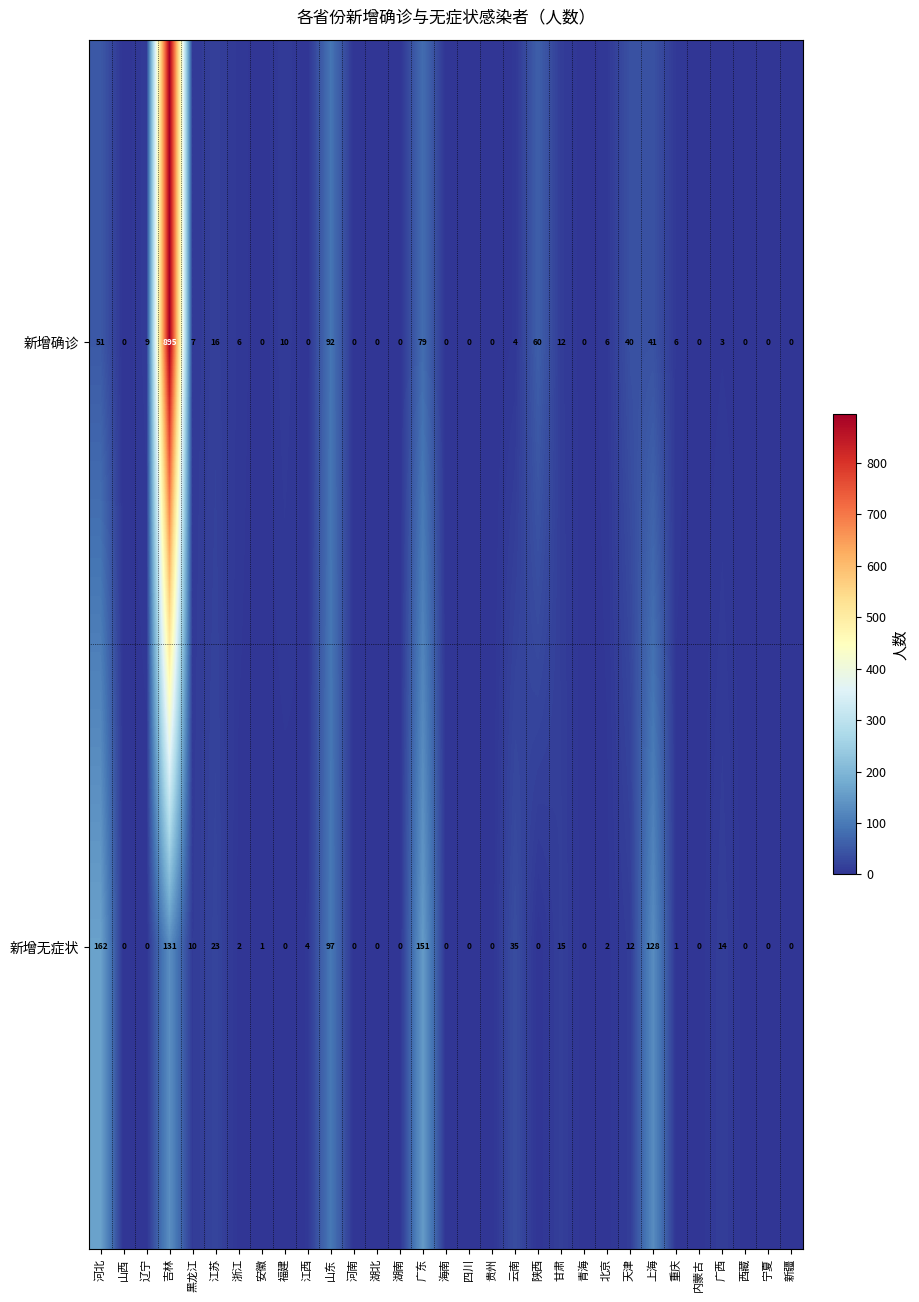

Rank the series by their maximum value, from highest to lowest.

新增确诊, 新增无症状